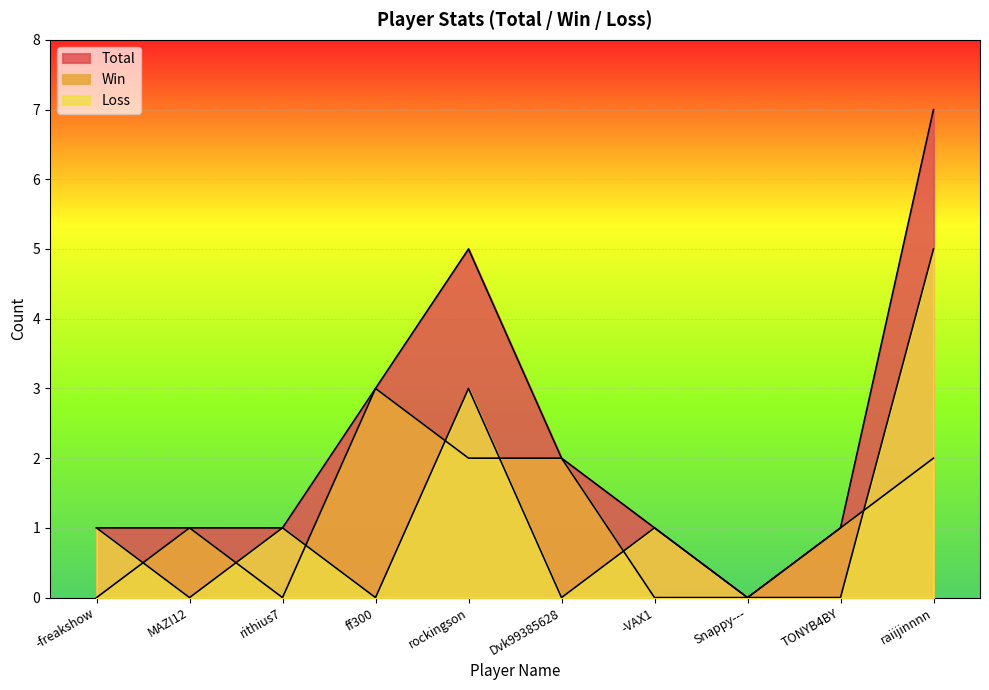

Is it true that Loss equals 1 at -freakshow?

True